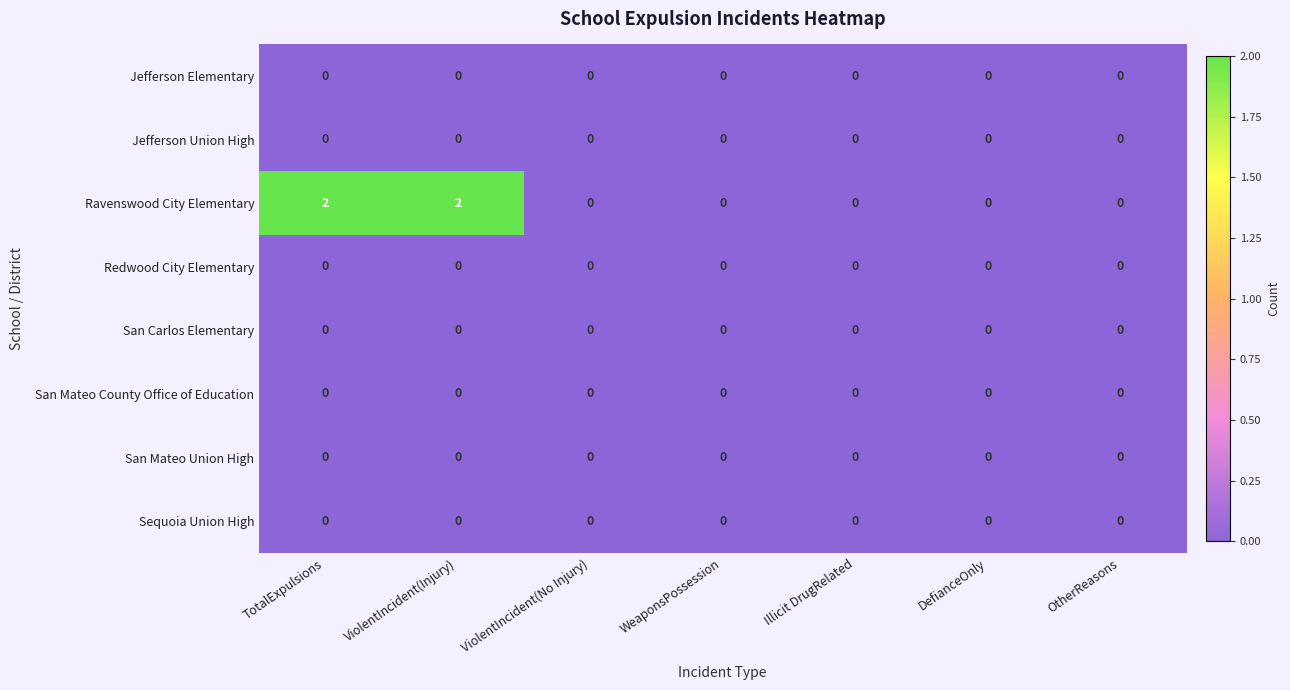

Which series has the largest total across all categories?

Ravenswood City Elementary